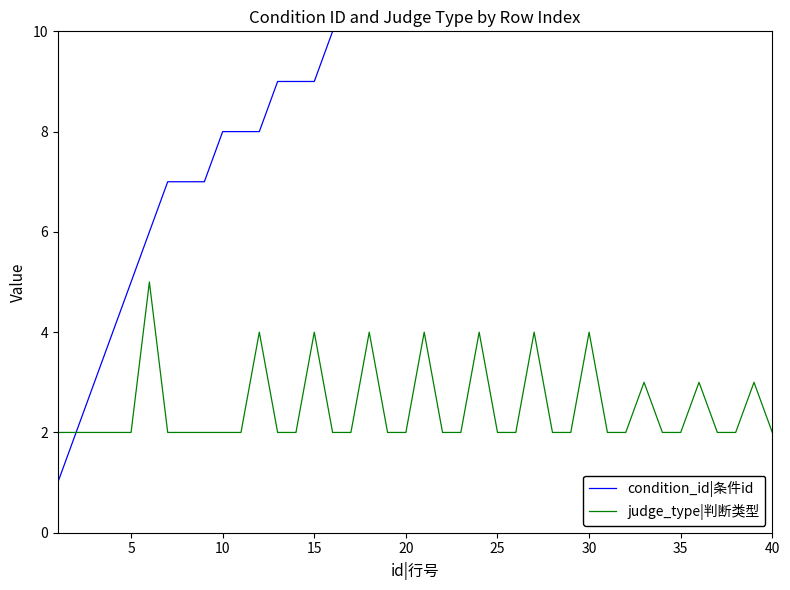

Which series has the largest total across all categories?

condition_id|条件id